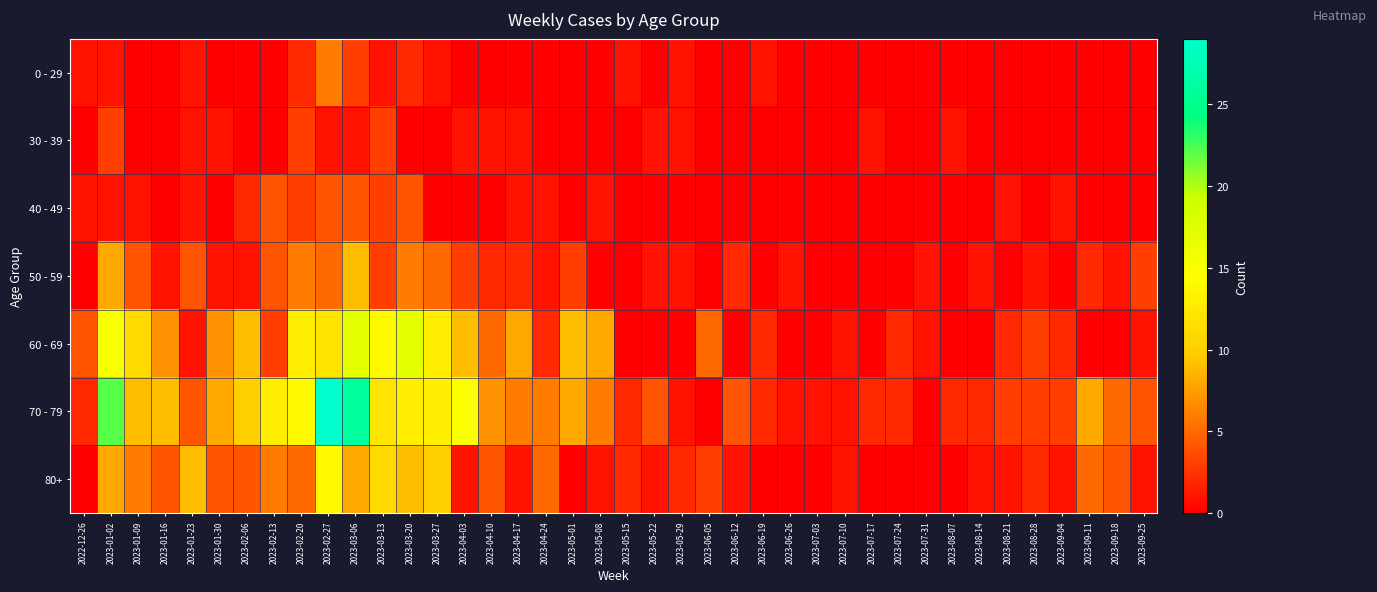

At 2023-04-03, list the series in order from smallest to largest.

0 - 29, 40 - 49, 30 - 39, 80+, 50 - 59, 60 - 69, 70 - 79